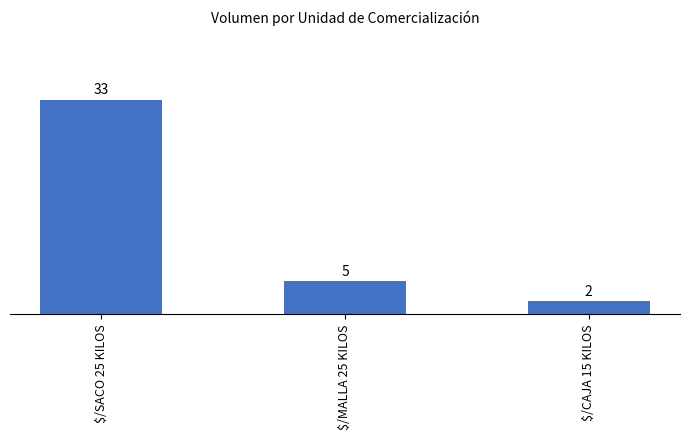

The chart shows a value of 7 at $/MALLA 25 KILOS. True or false?

False